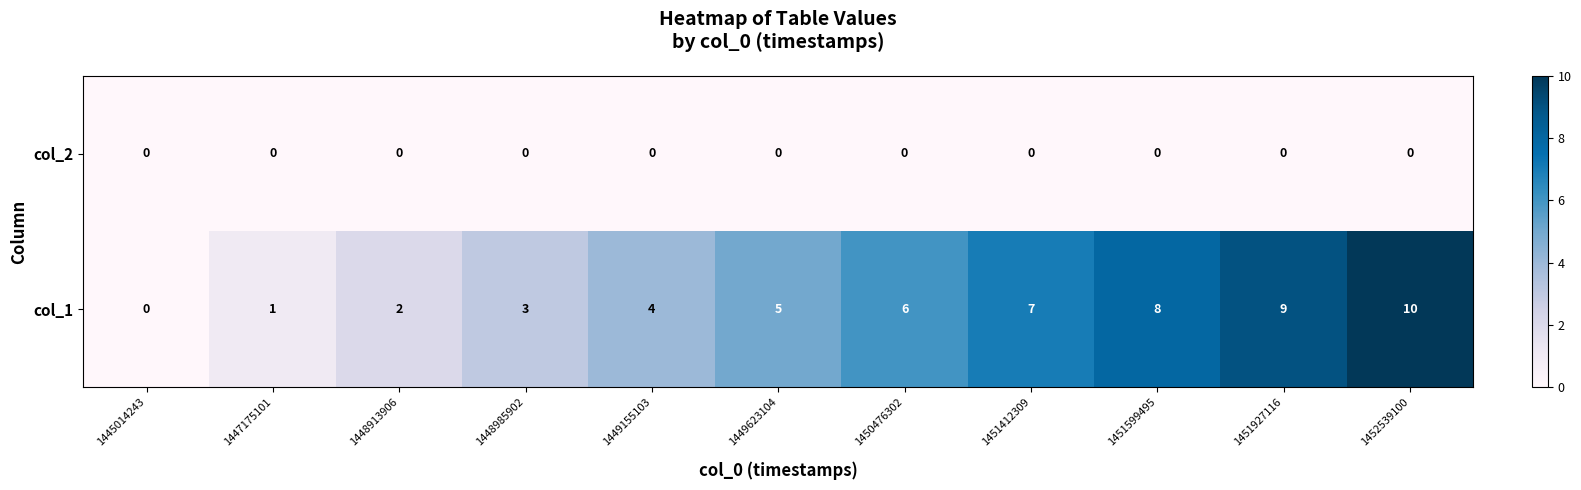

What is the spread (max minus min) of values at 1450476302?

6